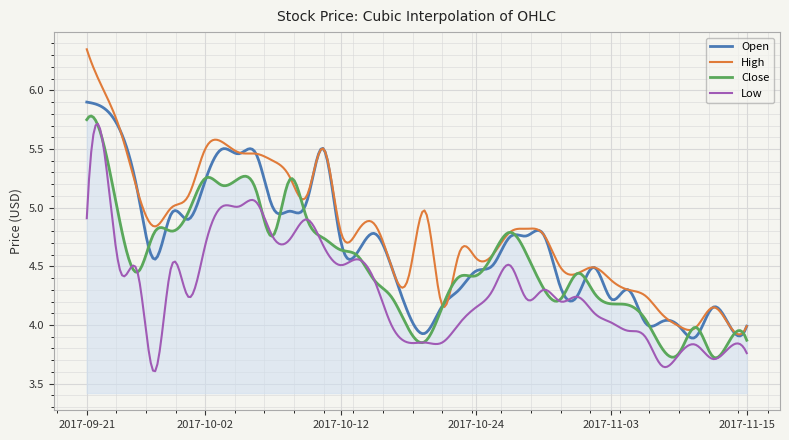

Does the chart display data point markers on the line(s)?

No